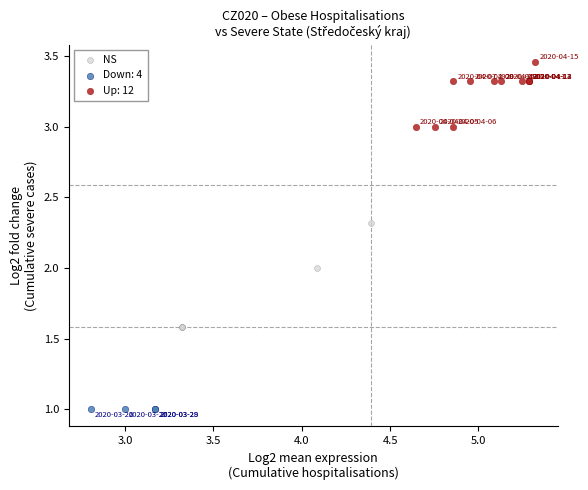

Which series contains the lowest Y value?

Down: 4